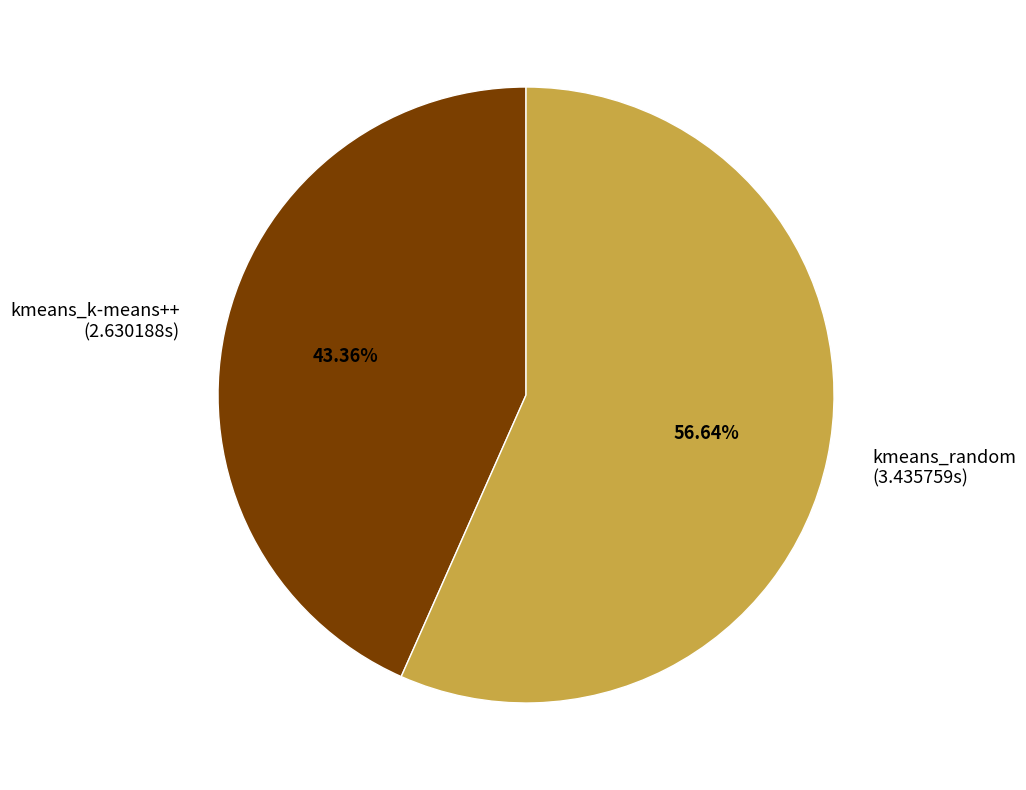

Count the number of slices in the pie.

2